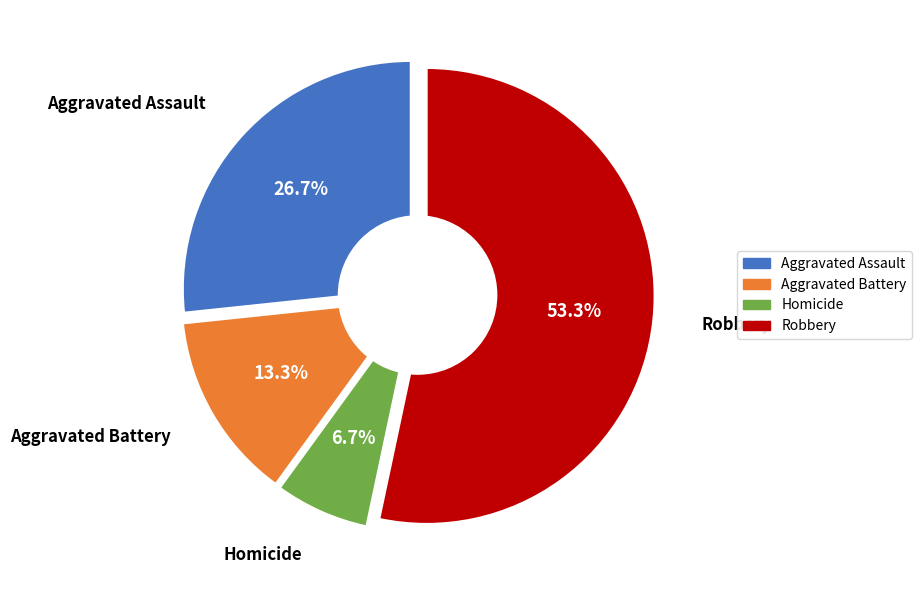

Which category has the smallest portion of the pie?

Homicide